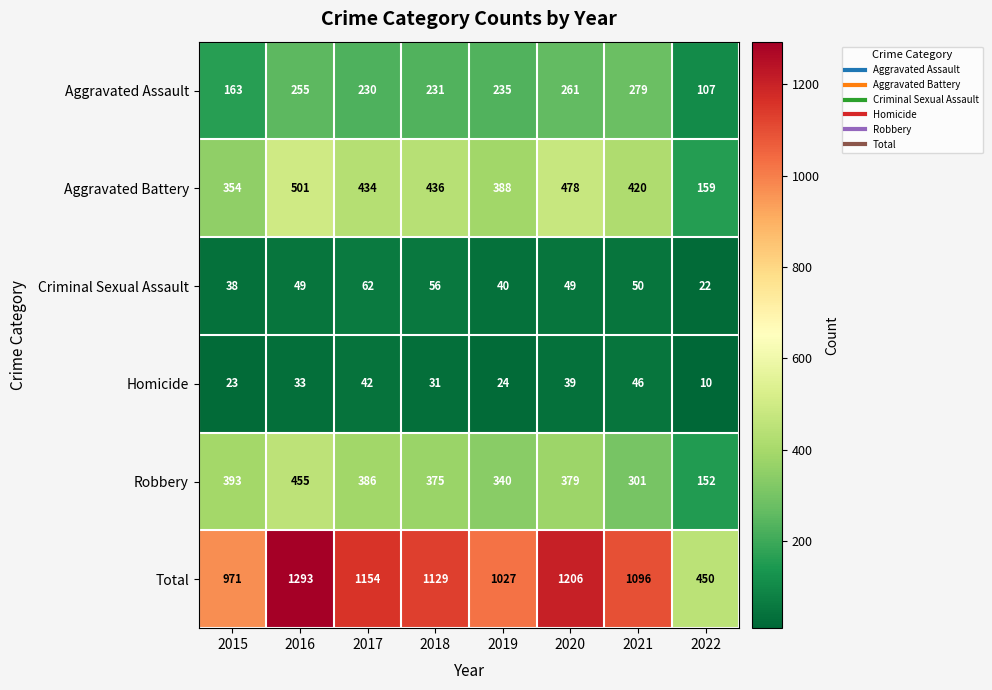

The value of Criminal Sexual Assault at 2015 is 54. True or false?

False